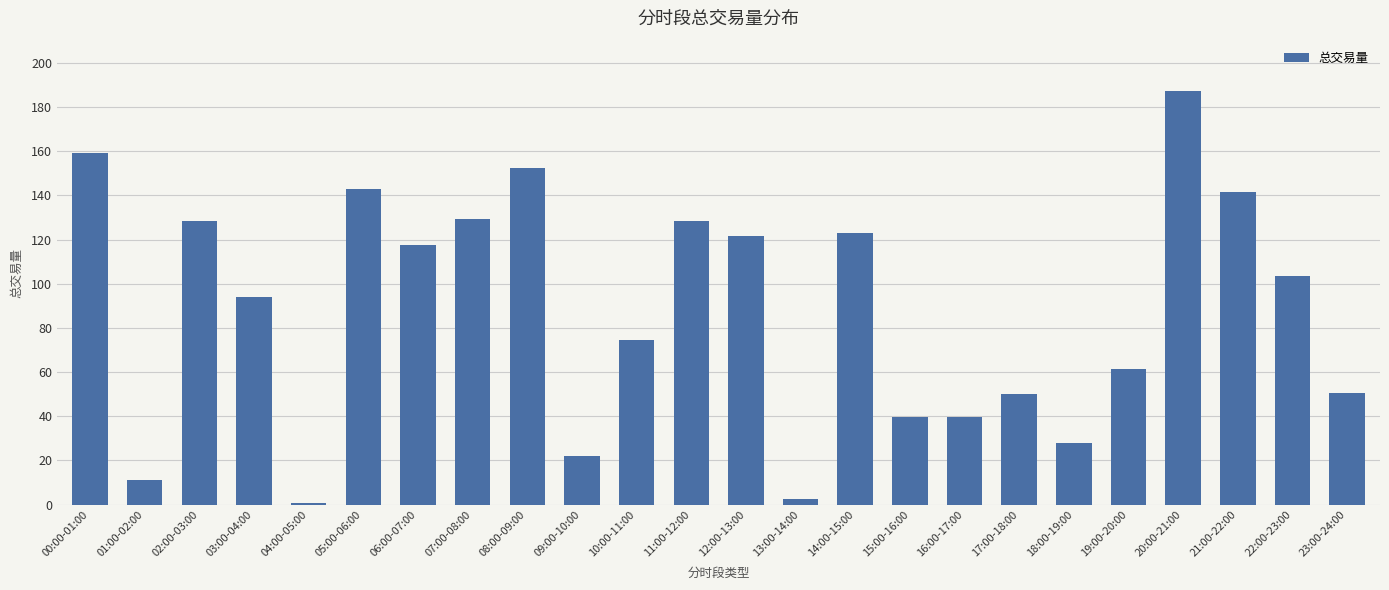

What is the value of the 17th bar from the left?

39.5